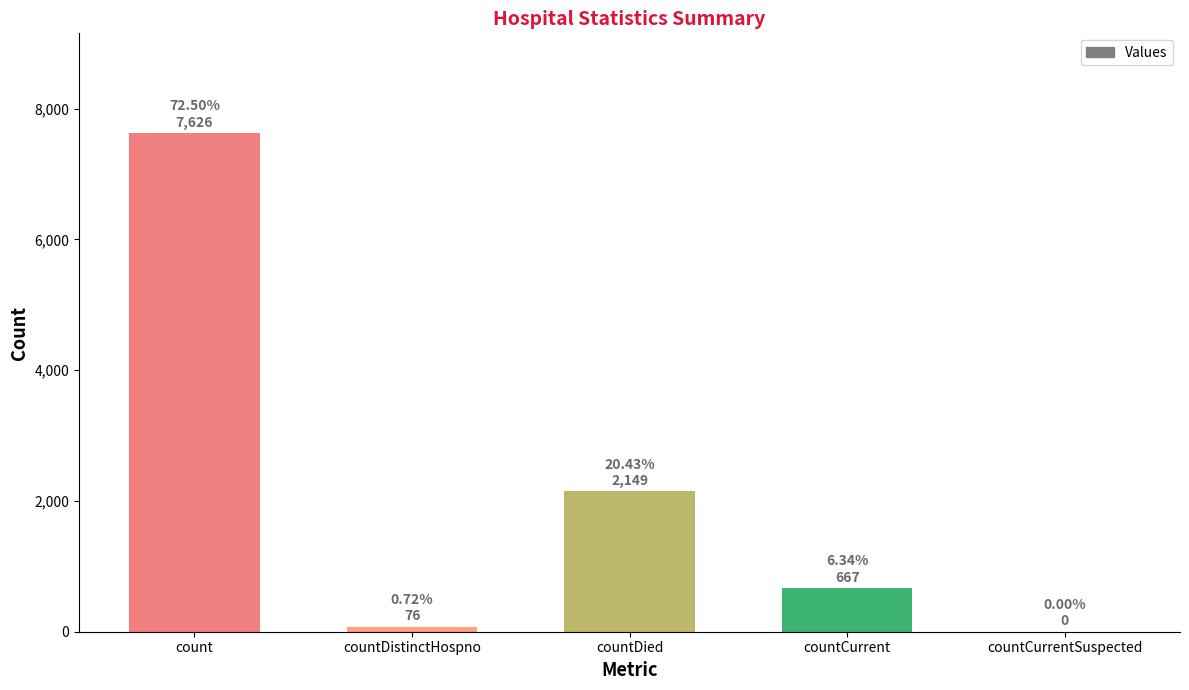

Which has a higher value, countCurrentSuspected or countDied?

countDied